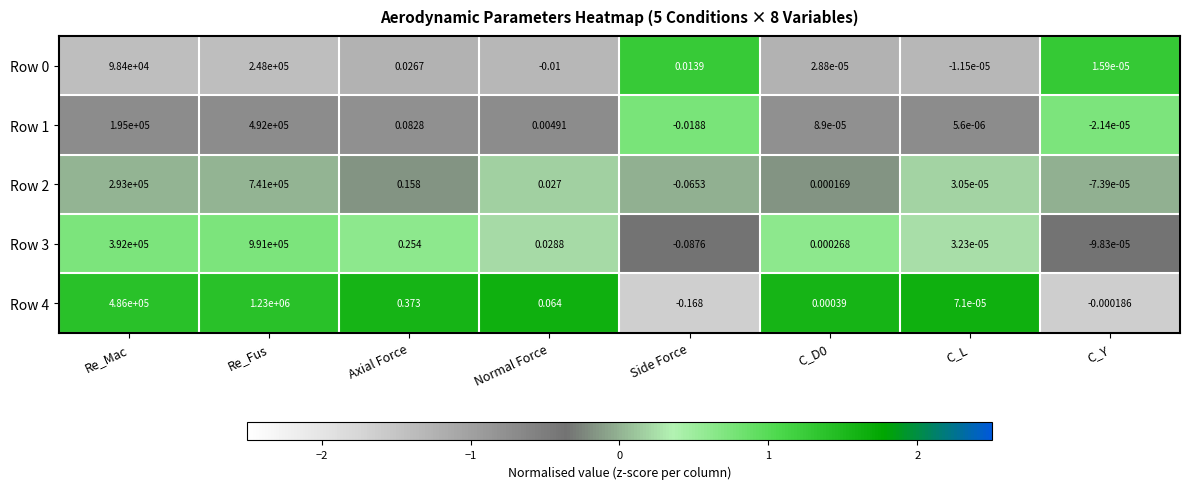

Is the value of Row 2 at Side Force greater than the value of Row 4 at Axial Force?

No